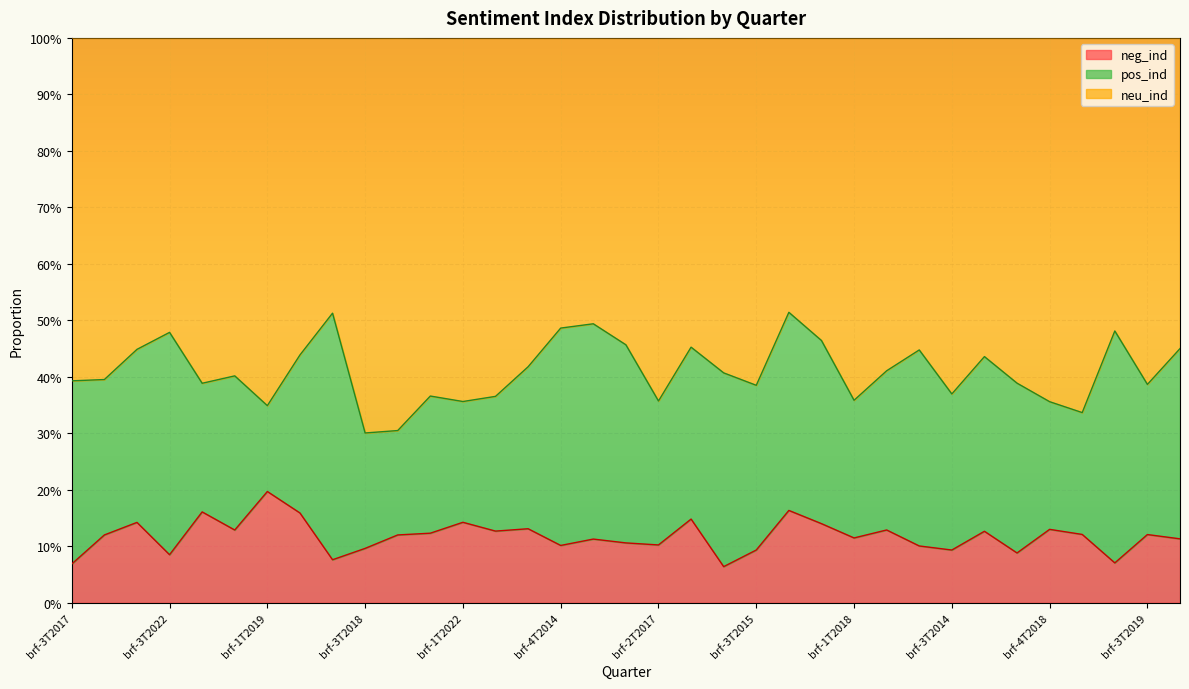

Which series has the largest total across all categories?

neu_ind